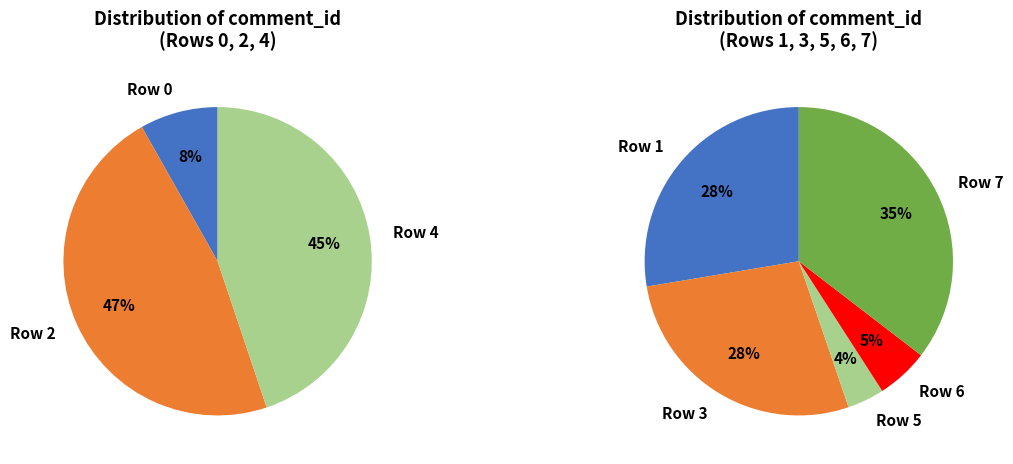

True or false: Row 1 accounts for 6% of the total.

False